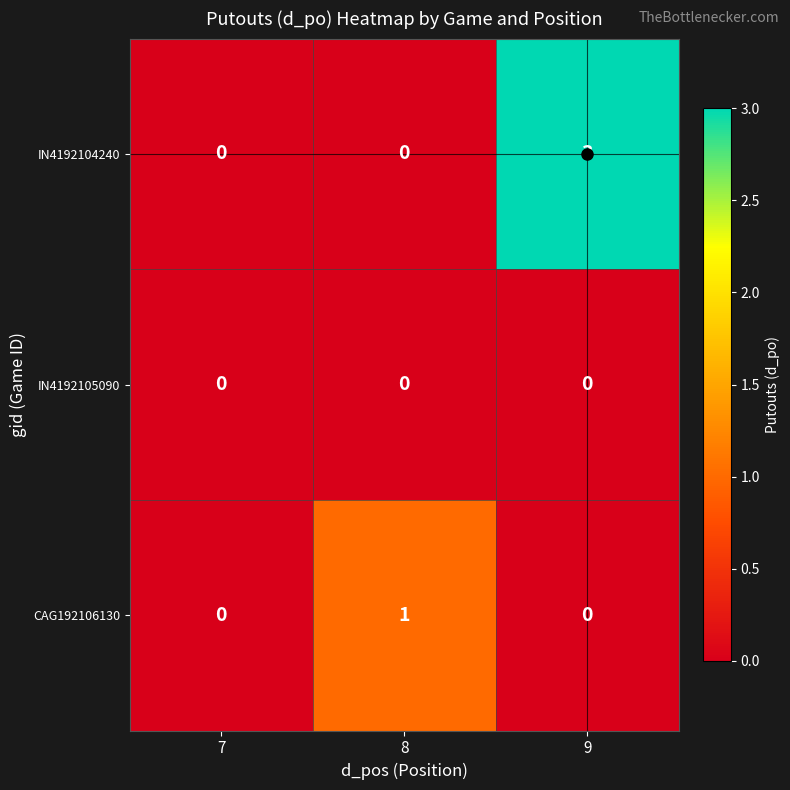

Count the number of data series in this chart.

3